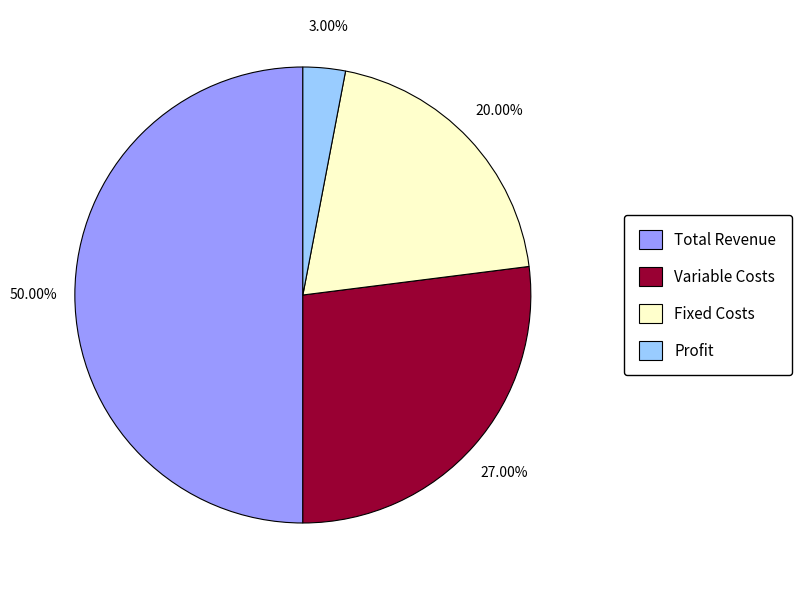

True or false: Profit accounts for 3% of the total.

True